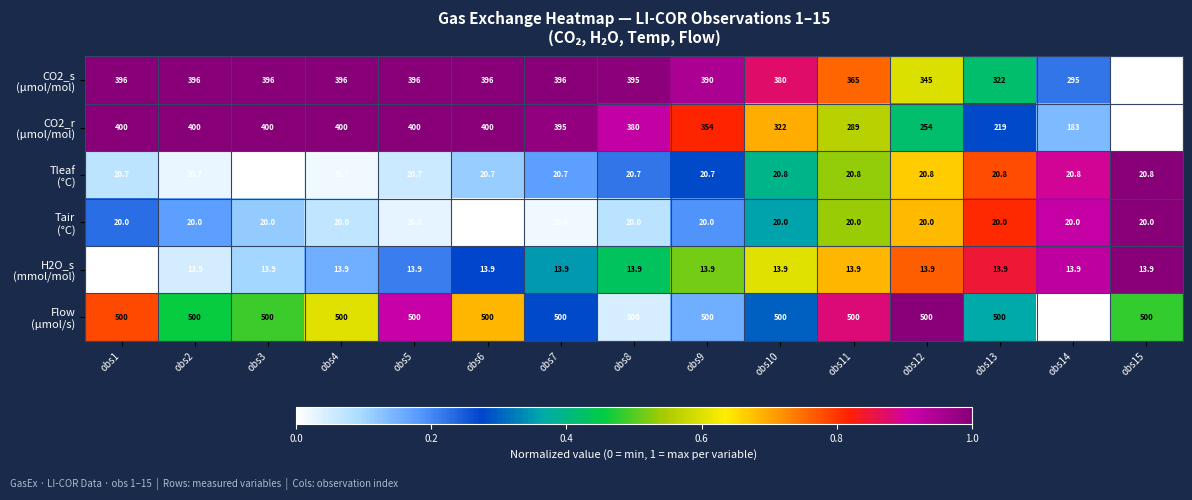

What is the spread (max minus min) of values at obs2?

486.1